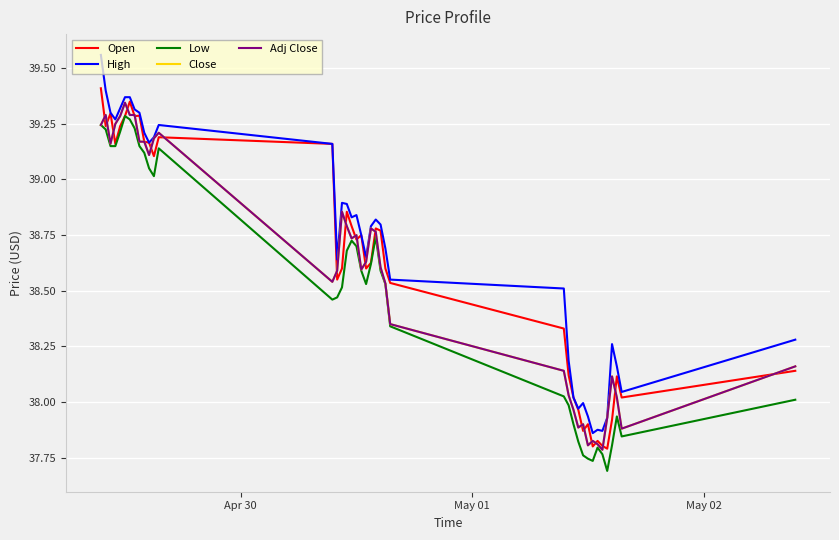

Does the chart have visible grid lines?

Yes